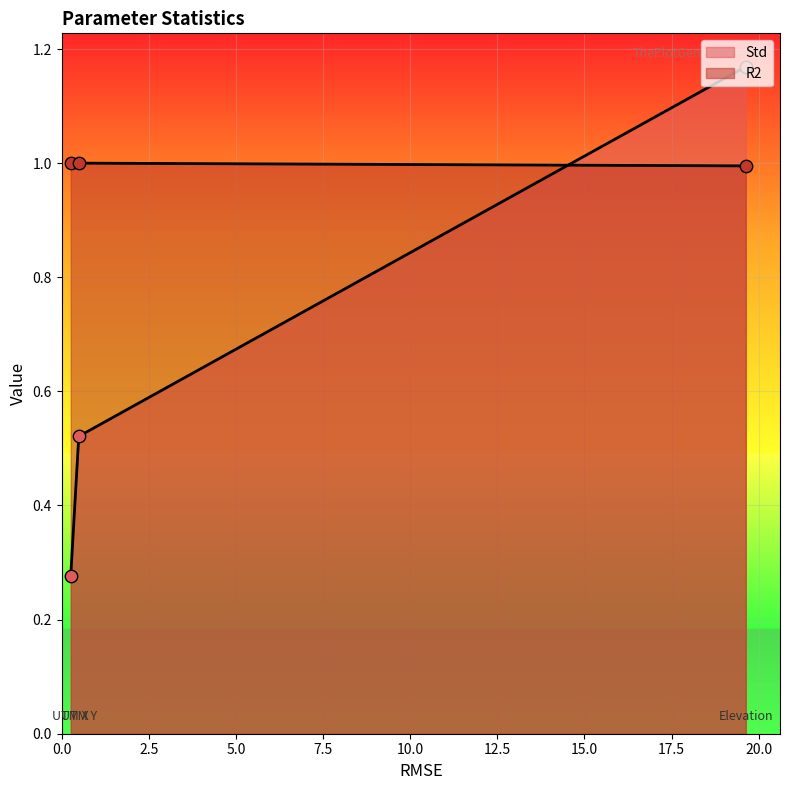

At how many categories does at least one series exceed 0?

3